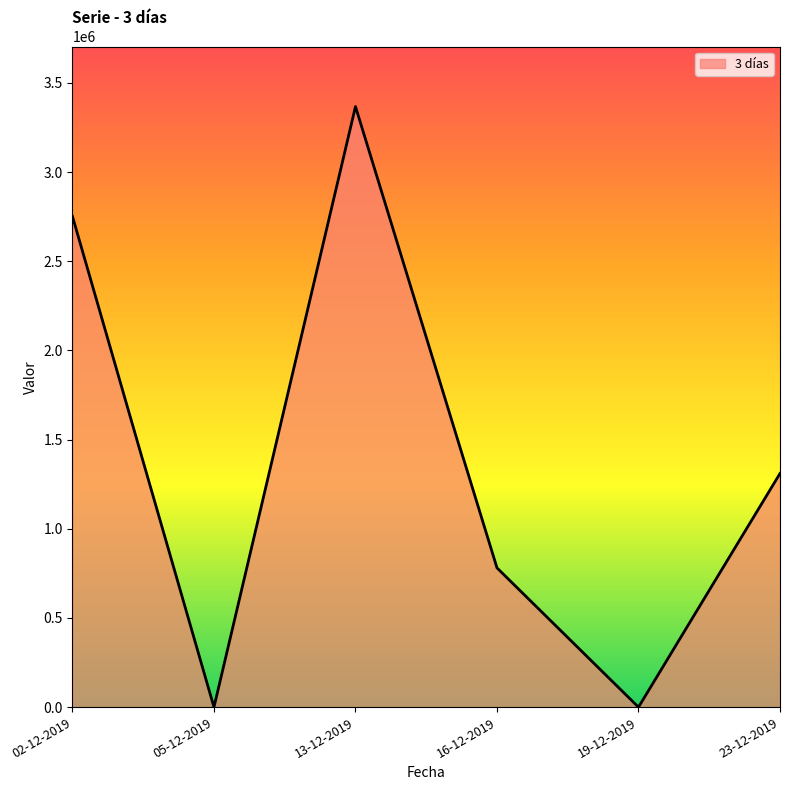

Where is the first local minimum?

05-12-2019